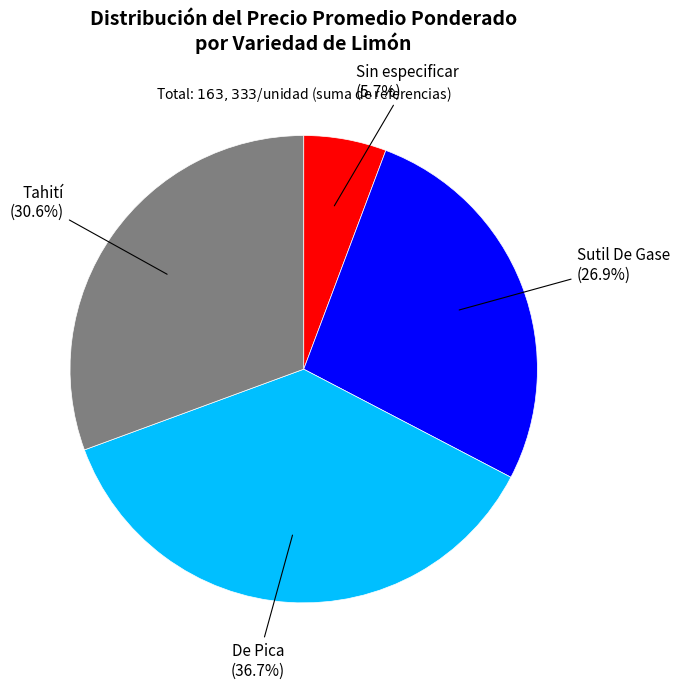

To the nearest percent, what is the difference between the largest and smallest slice percentages?

31%